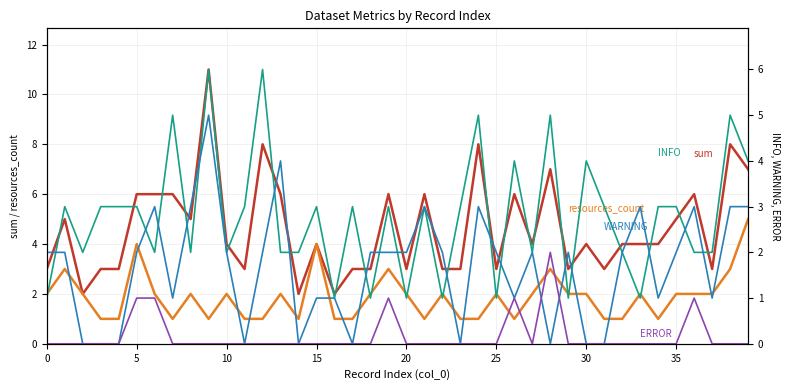

True or false: WARNING and resources_count intersect in this chart.

True